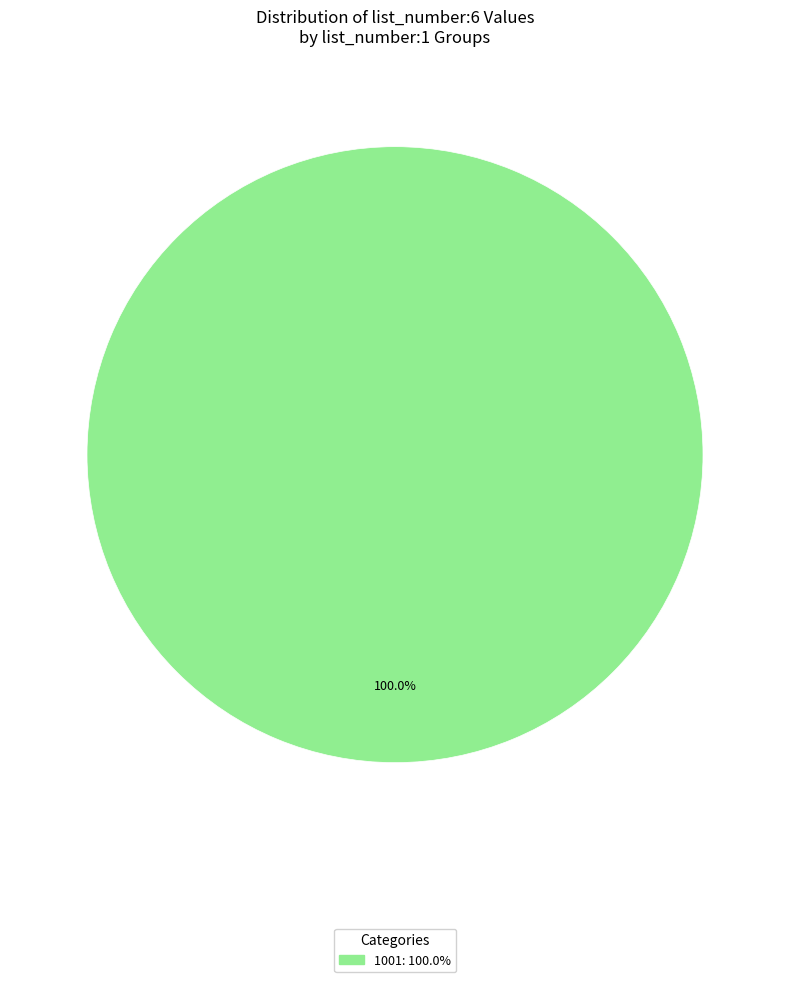

Is there a majority slice in this chart?

Yes